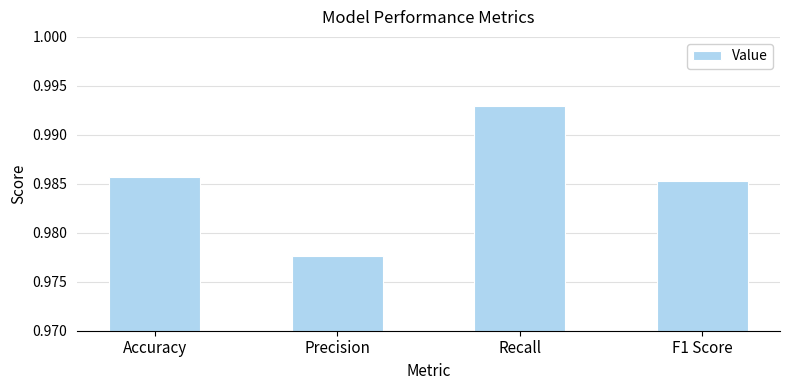

Are the bars grouped side by side (vs. stacked)?

No